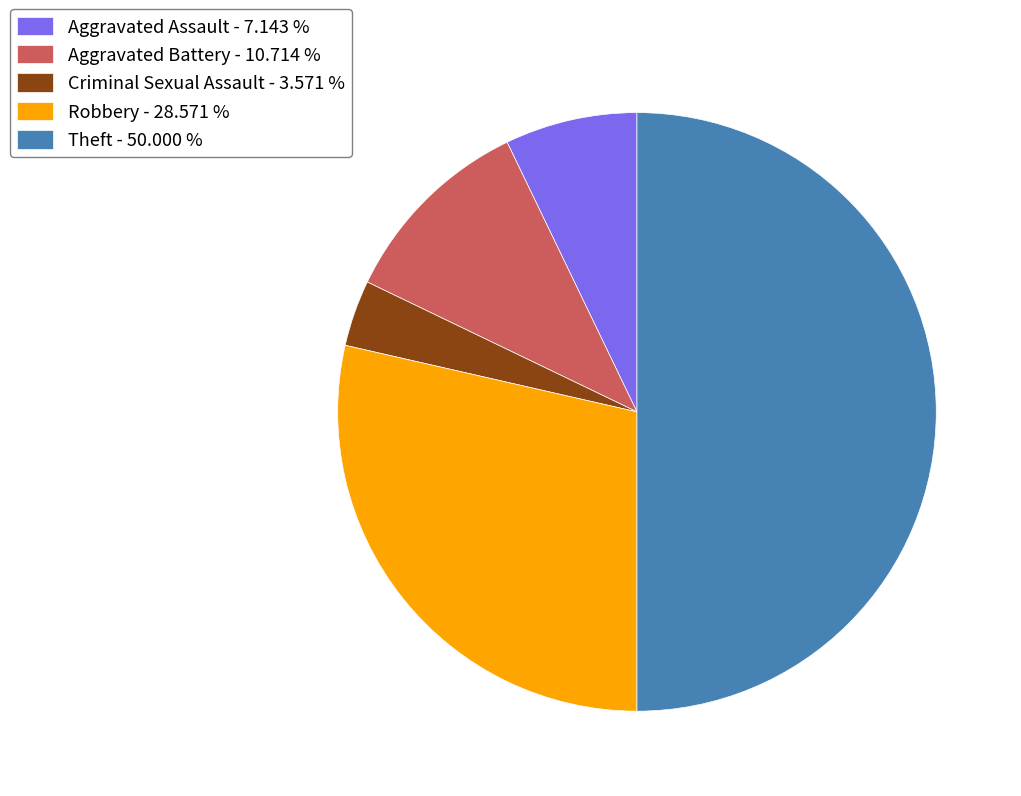

How many segments does this pie chart have?

5